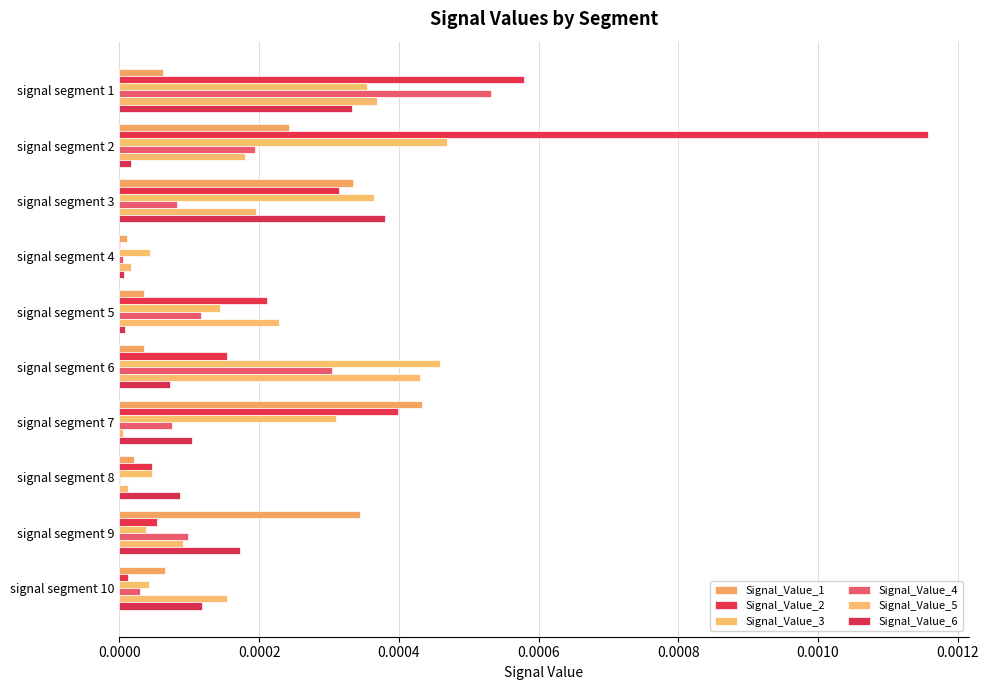

How many series are shown in this chart?

6